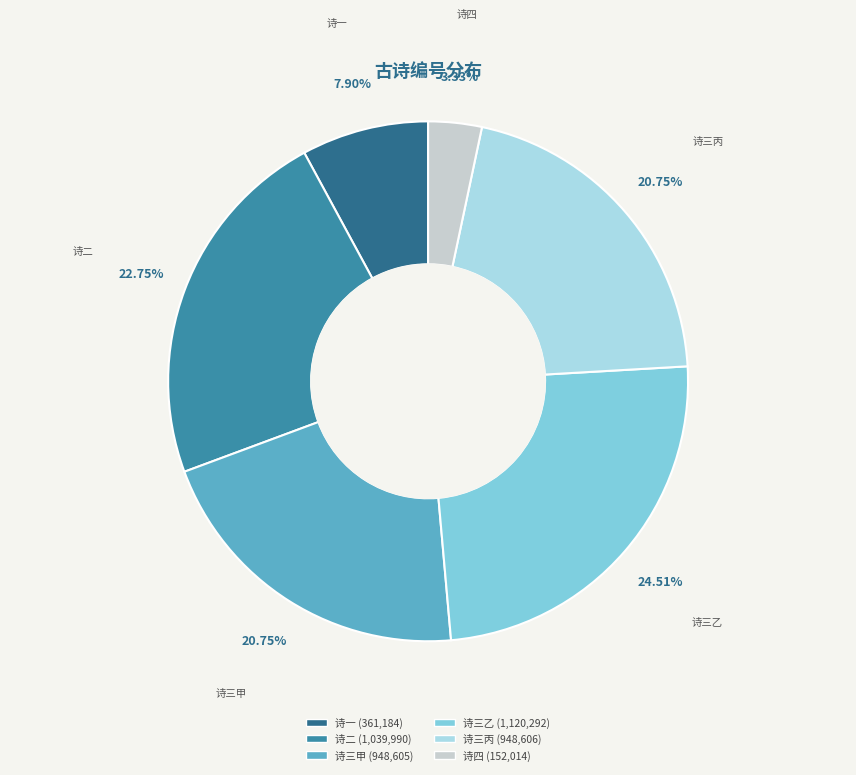

Which slice is the smallest?

诗四